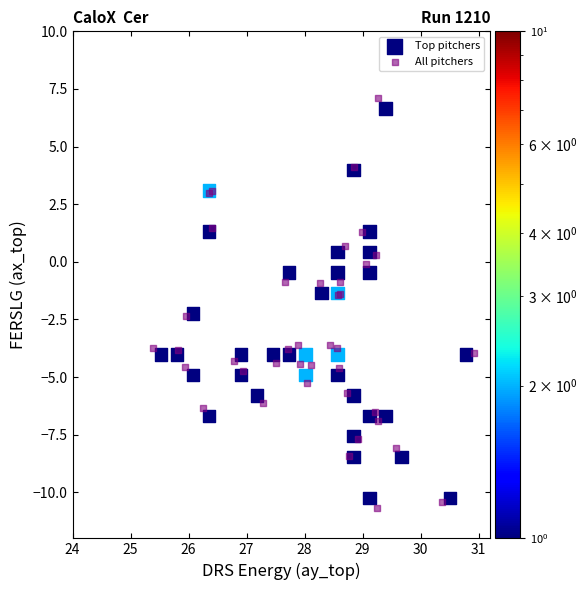

Which series reaches the minimum Y coordinate?

All pitchers